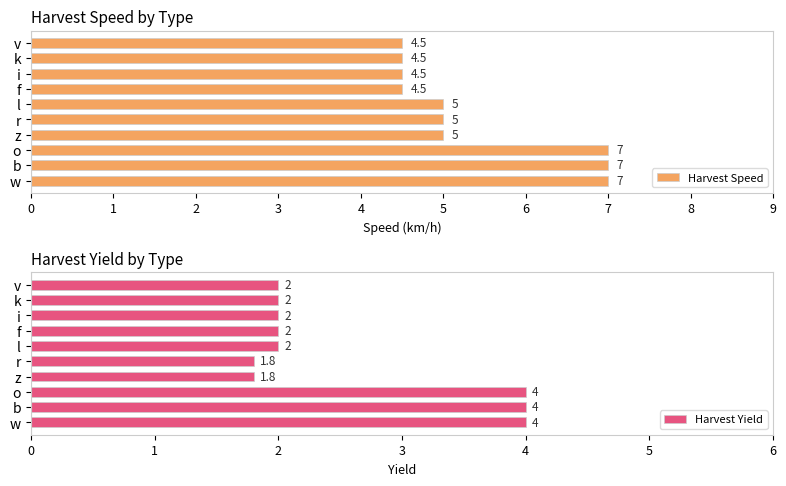

What is the value of the Harvest Yield bar at the 5th from the left?

1.8